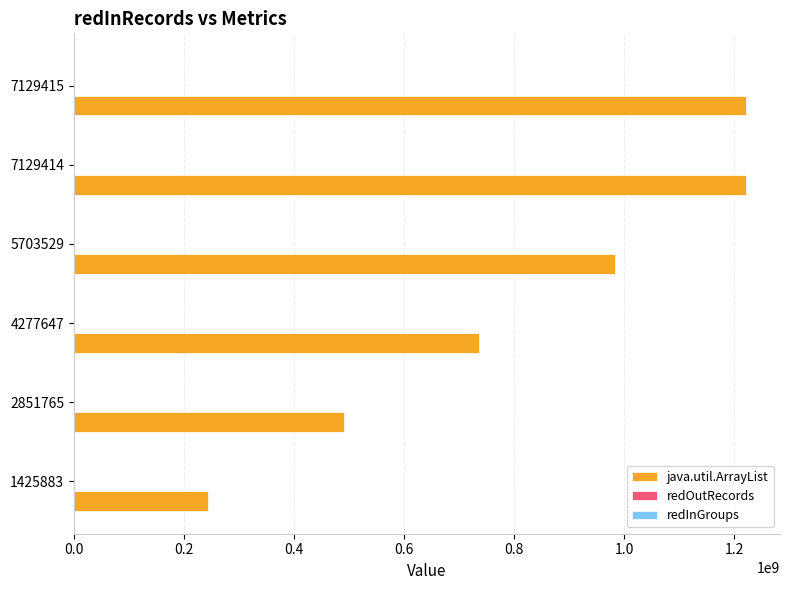

Which series has the largest total across all categories?

java.util.ArrayList